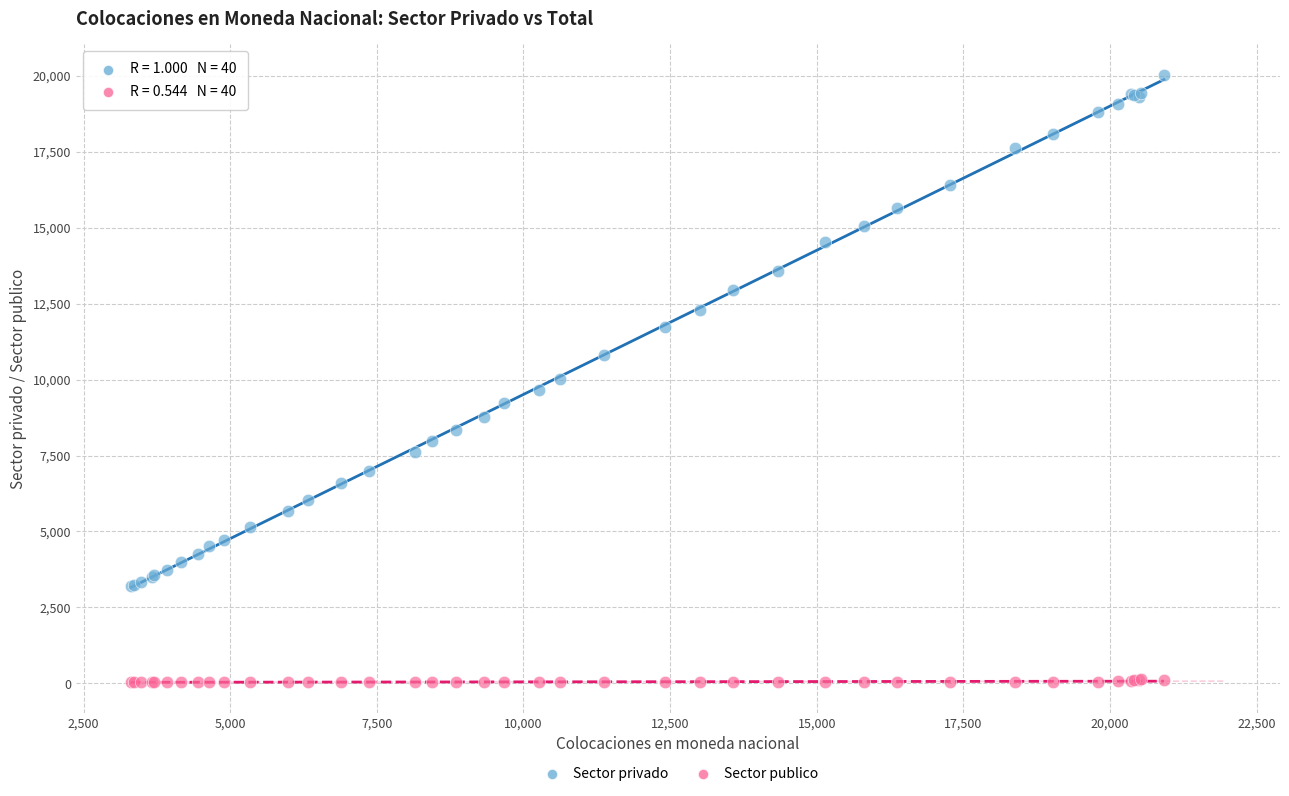

What are all the series names shown in the legend?

Sector privado, Sector publico